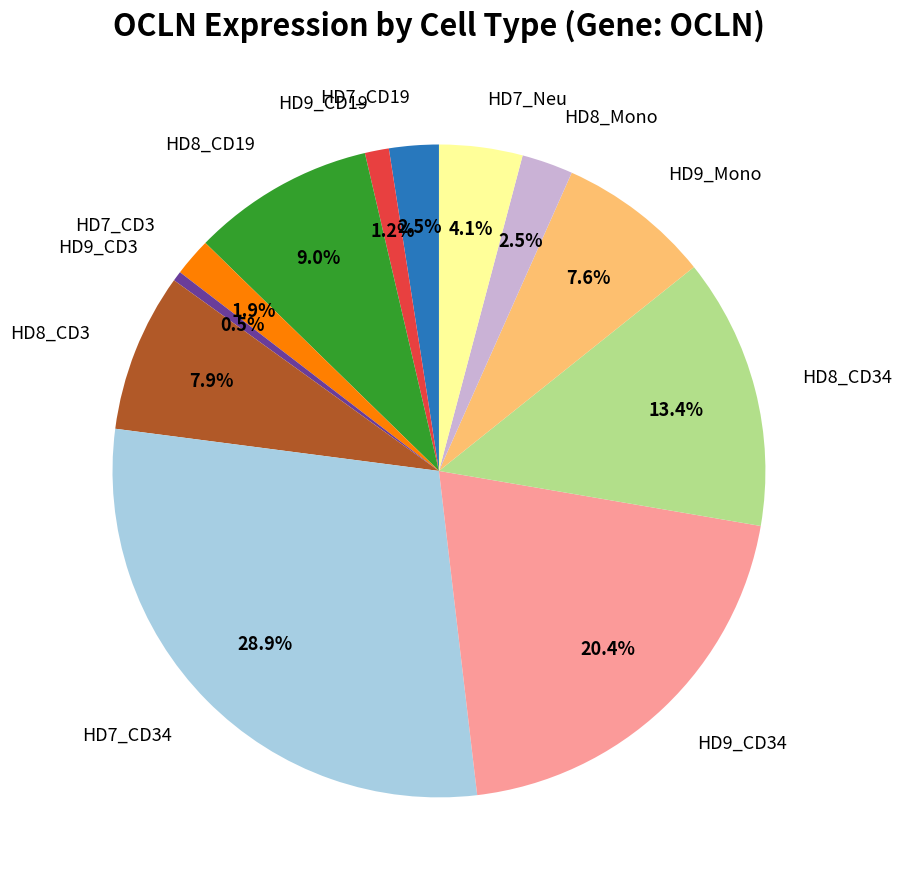

How many slices are in this pie chart?

12